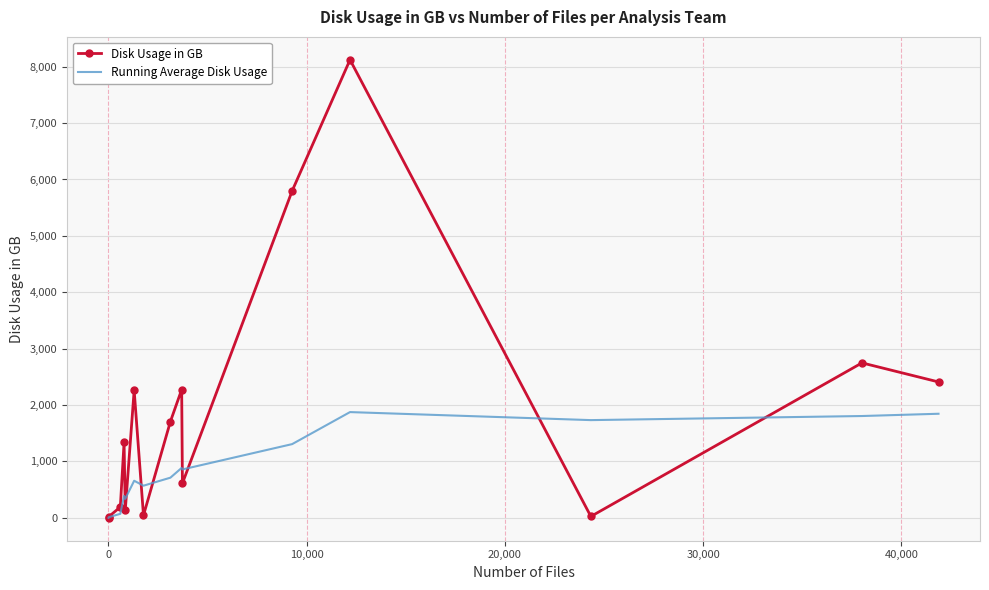

Rank the series by their maximum value, from lowest to highest.

Running Average Disk Usage, Disk Usage in GB